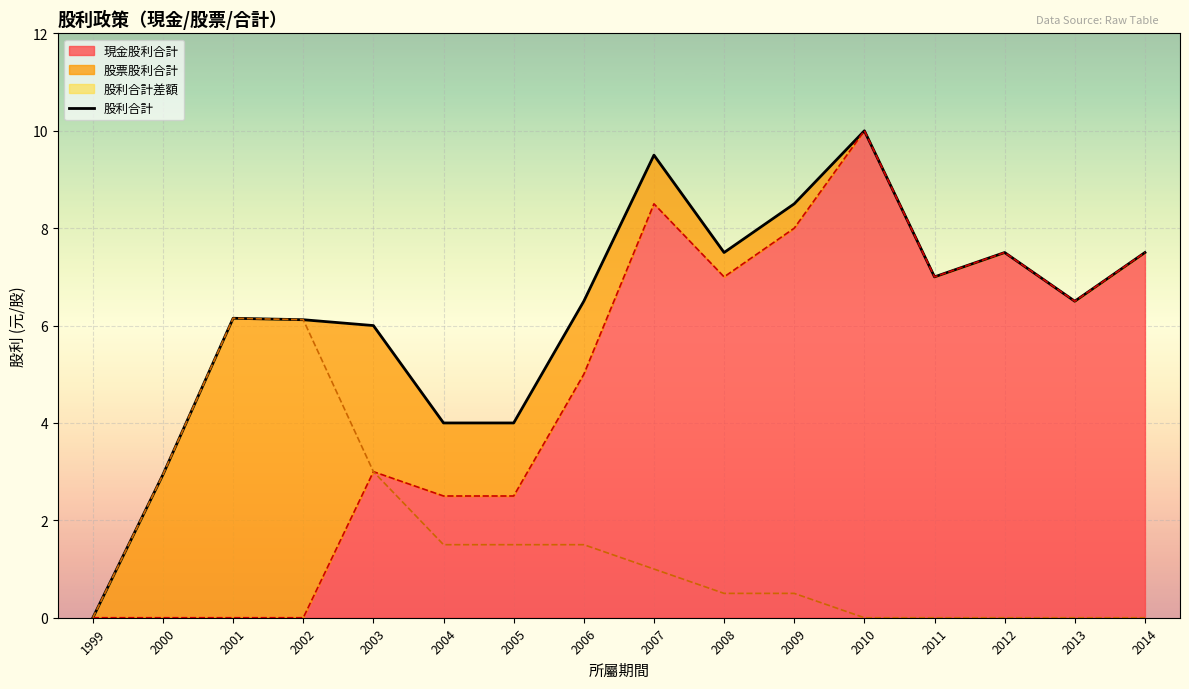

At which label does the data first exceed 6?

2001